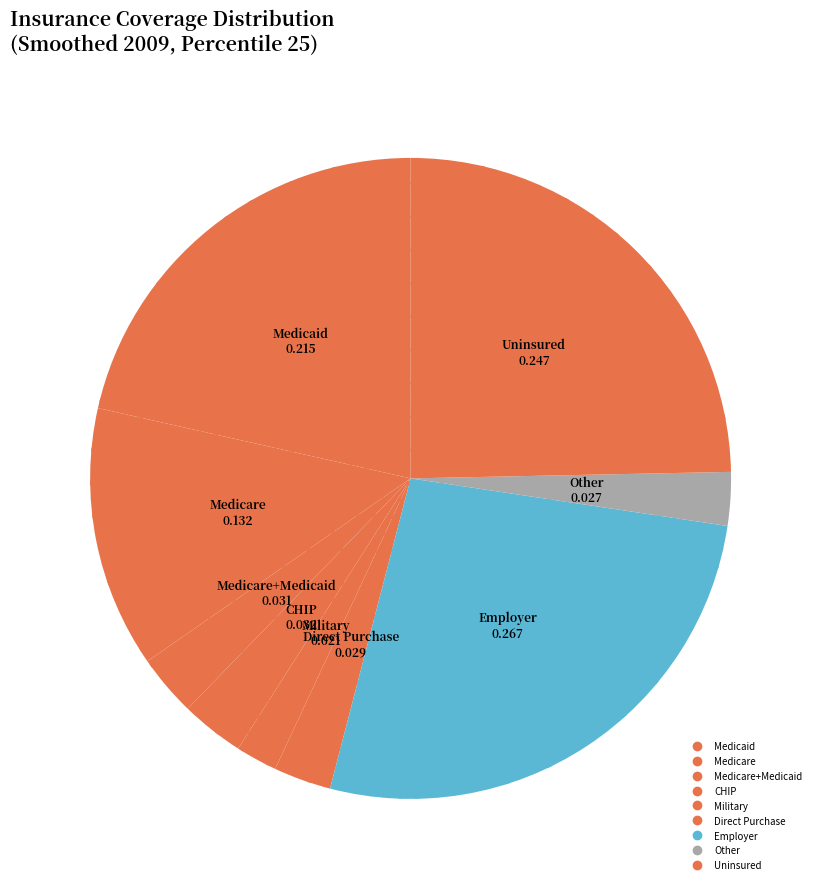

How many slices are in this pie chart?

9